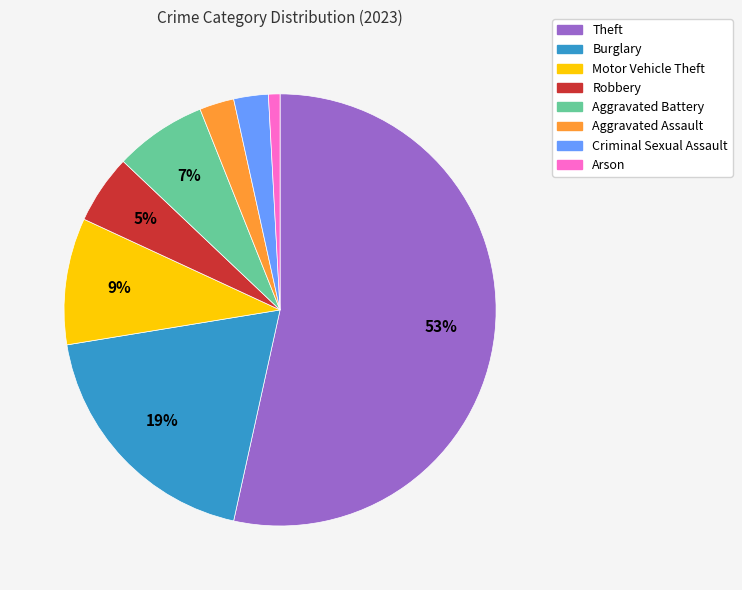

Is the sum of Burglary and Criminal Sexual Assault greater than half?

No